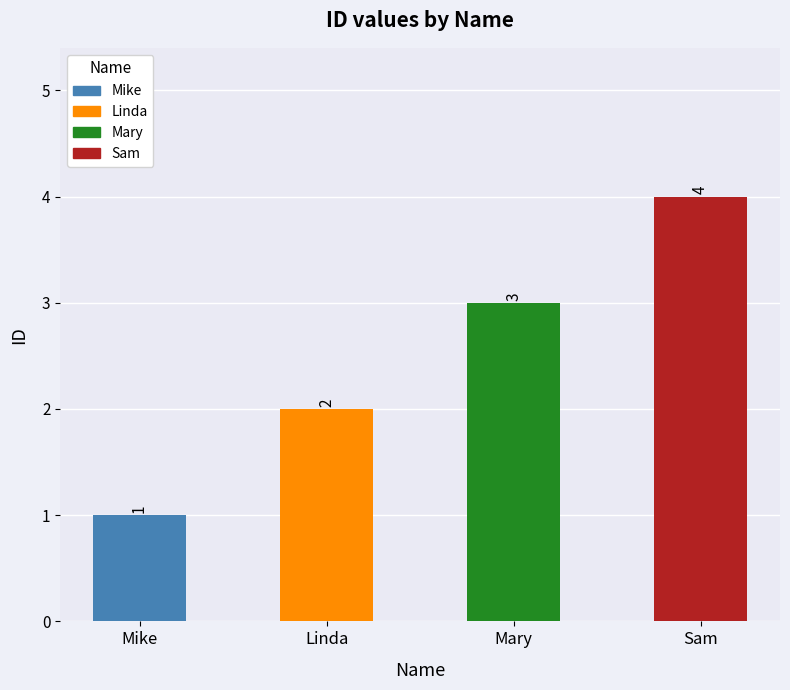

How many values are between 2 and 4?

3